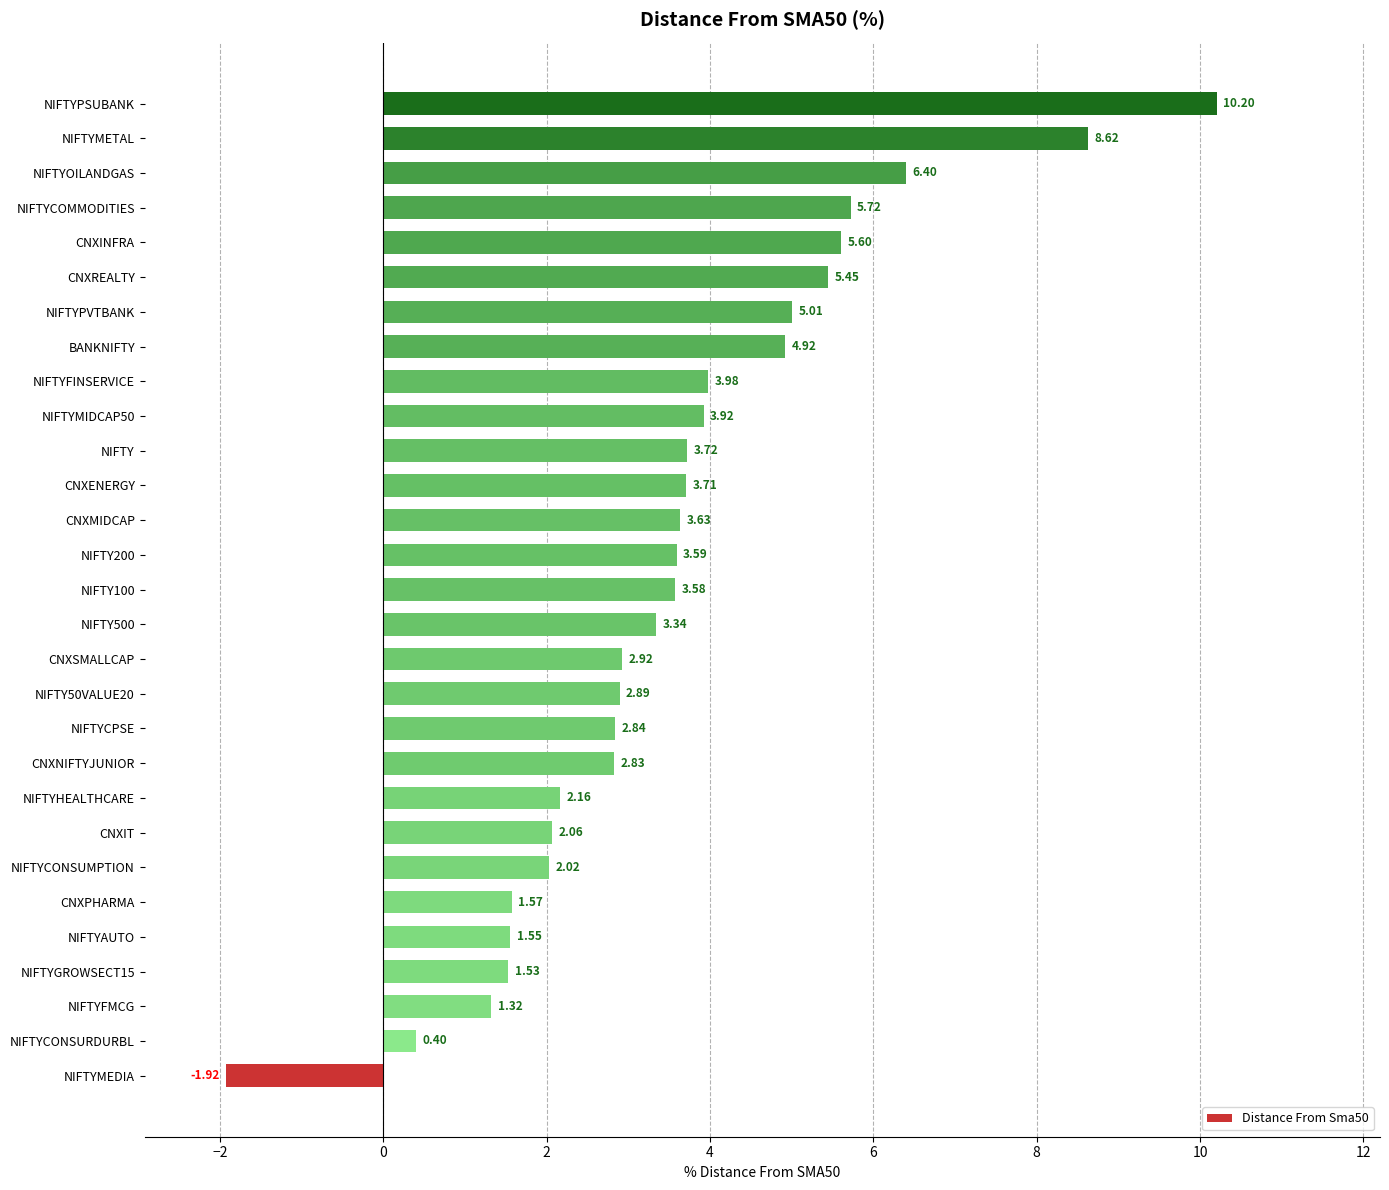

Rank the categories by value from lowest to highest.

NIFTYMEDIA, NIFTYCONSURDURBL, NIFTYFMCG, NIFTYGROWSECT15, NIFTYAUTO, CNXPHARMA, NIFTYCONSUMPTION, CNXIT, NIFTYHEALTHCARE, CNXNIFTYJUNIOR, NIFTYCPSE, NIFTY50VALUE20, CNXSMALLCAP, NIFTY500, NIFTY100, NIFTY200, CNXMIDCAP, CNXENERGY, NIFTY, NIFTYMIDCAP50, NIFTYFINSERVICE, BANKNIFTY, NIFTYPVTBANK, CNXREALTY, CNXINFRA, NIFTYCOMMODITIES, NIFTYOILANDGAS, NIFTYMETAL, NIFTYPSUBANK